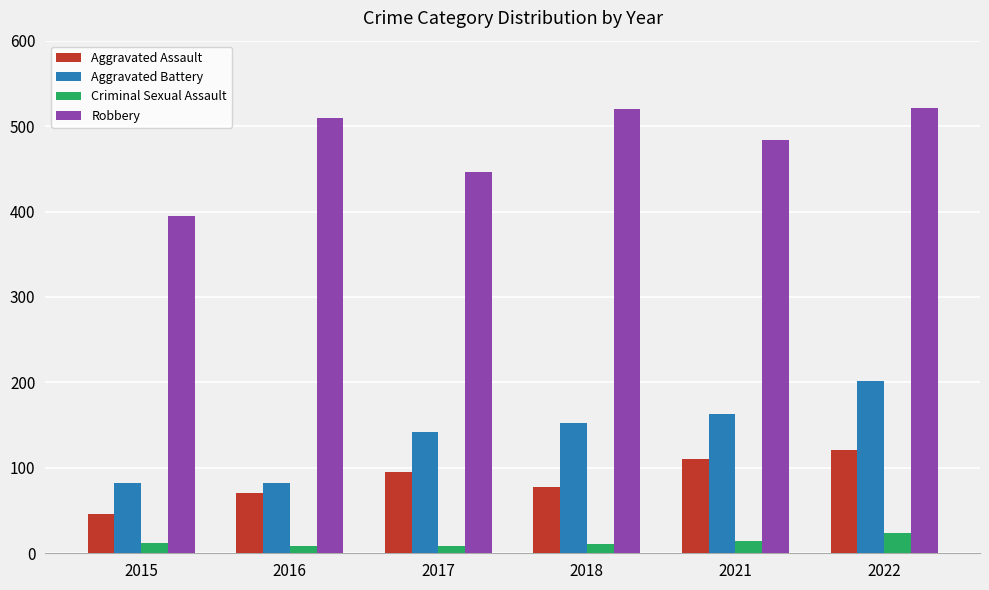

The Robbery series shows 114 at 2022. True or false?

False